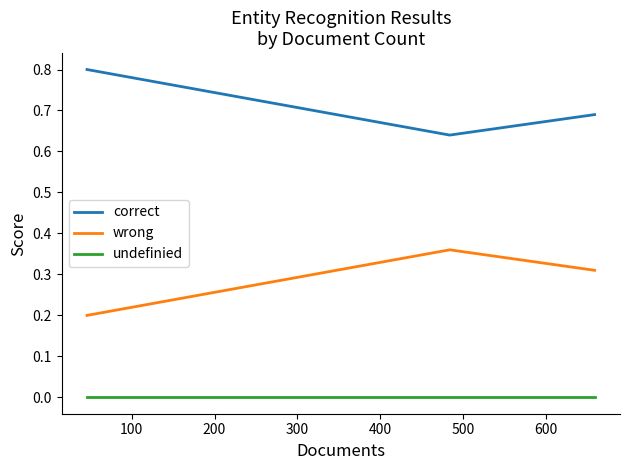

How many distinct data groups are displayed?

3